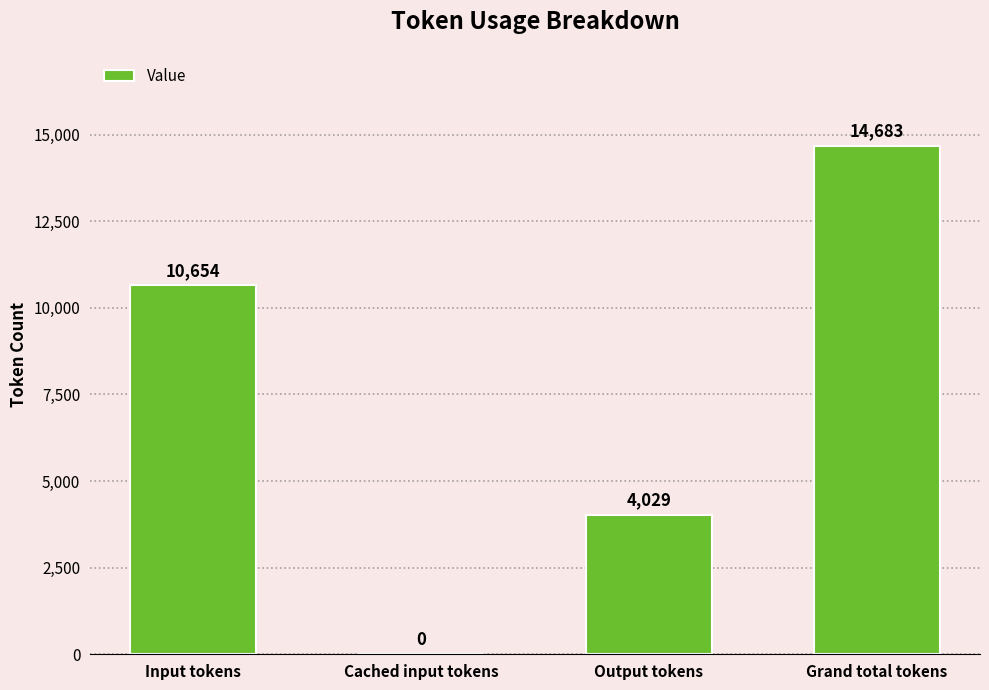

Count the number of categories in the chart.

4